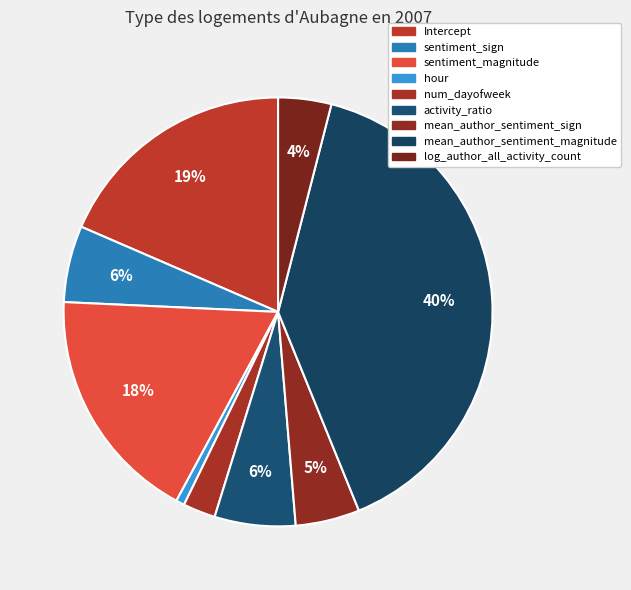

Is it true that activity_ratio is 17% of the pie?

False